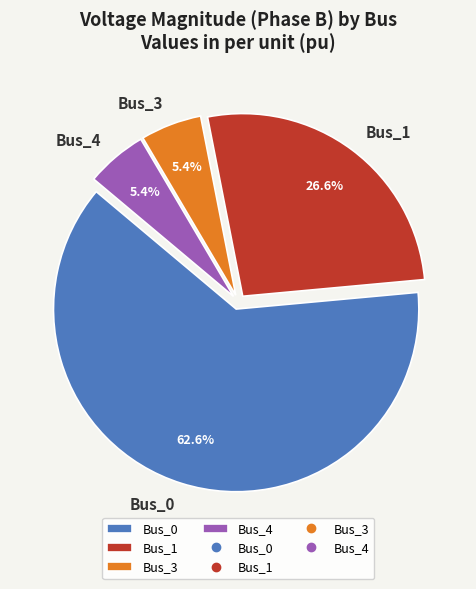

Which category has the biggest portion of the pie?

Bus_0